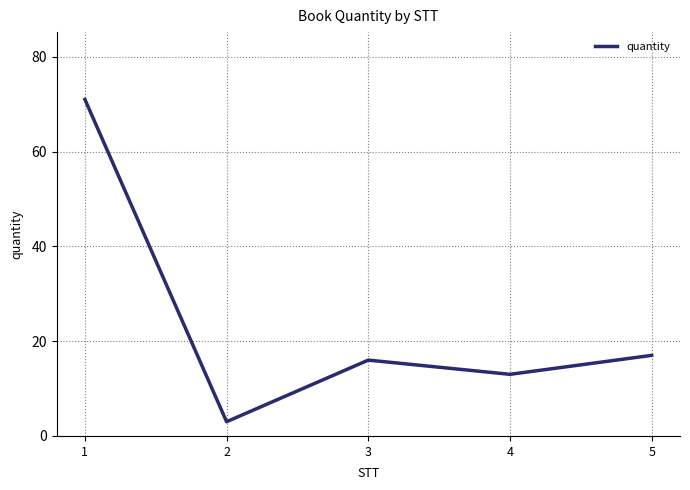

List the labels in order of value, smallest first.

2, 4, 3, 5, 1